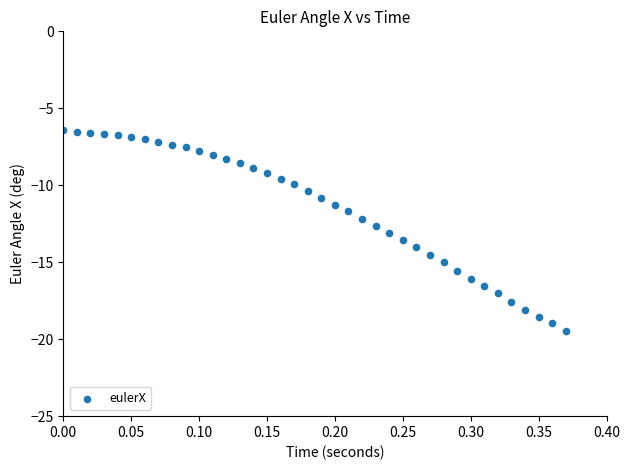

What is the range of X values (max minus min)?

0.4